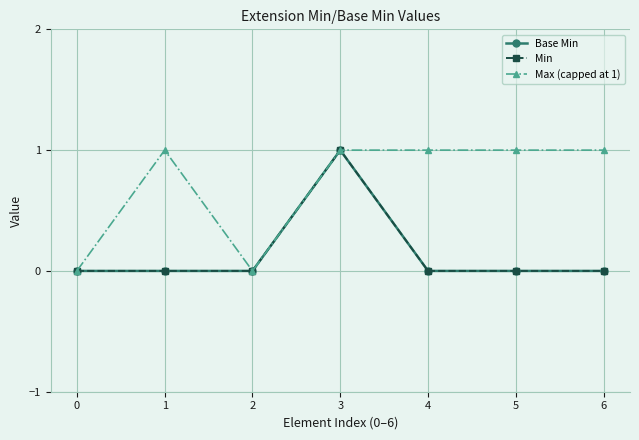

Rank the categories by Min value from lowest to highest.

0, 1, 2, 4, 5, 6, 3